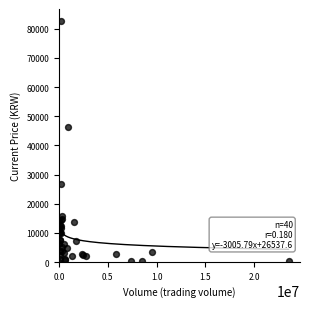

What Y value in the scatter plot is closest to 41302?

46200